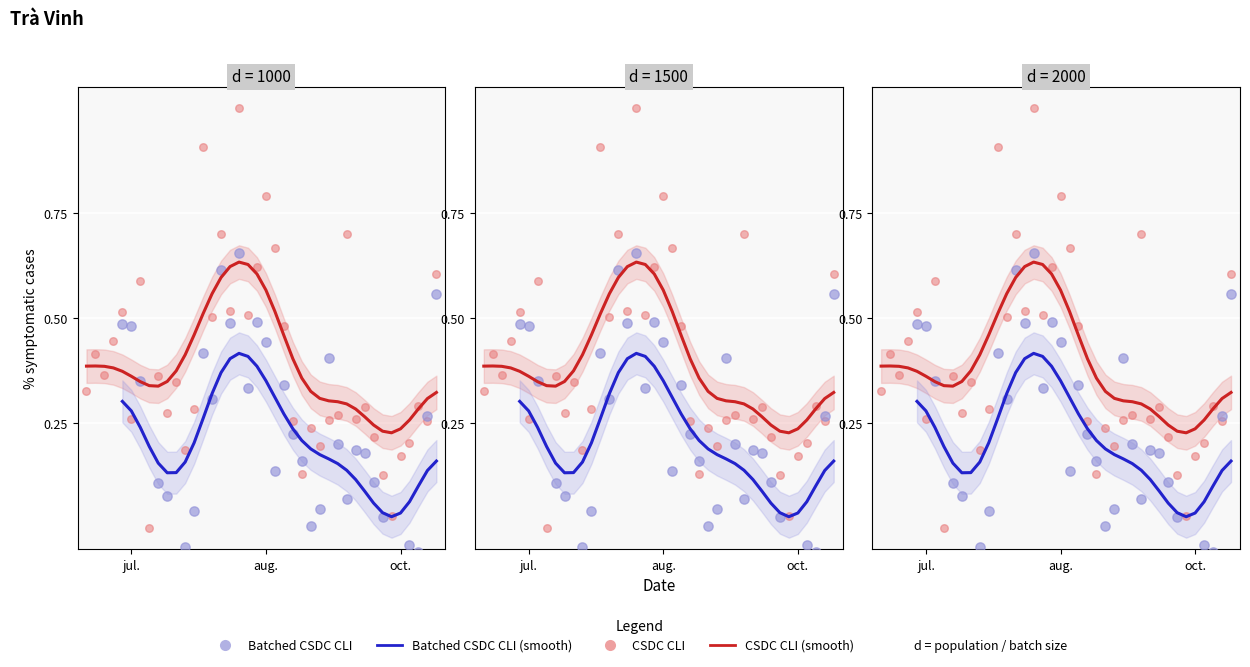

What is the change in value from 4 to 15?

+0.2